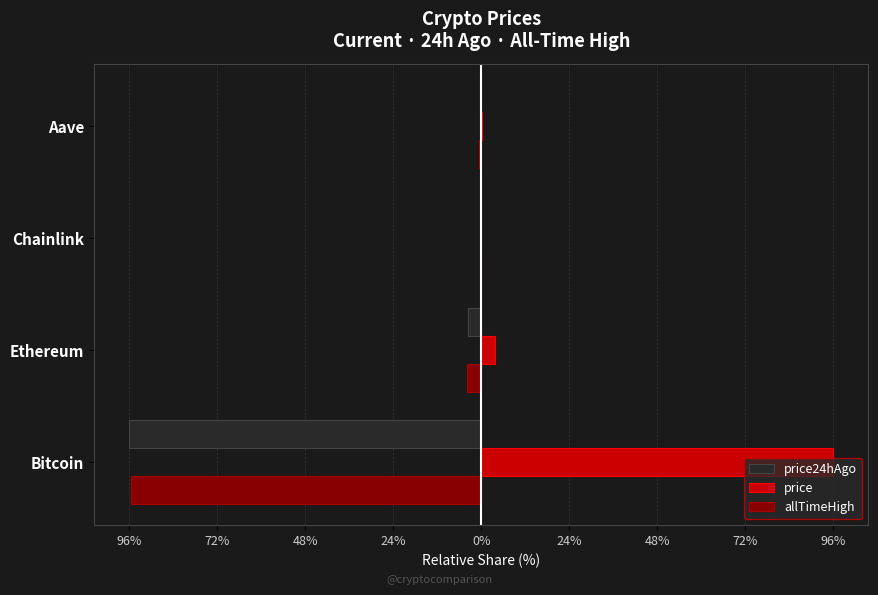

What are all the series names shown in the legend?

price24hAgo, price, allTimeHigh